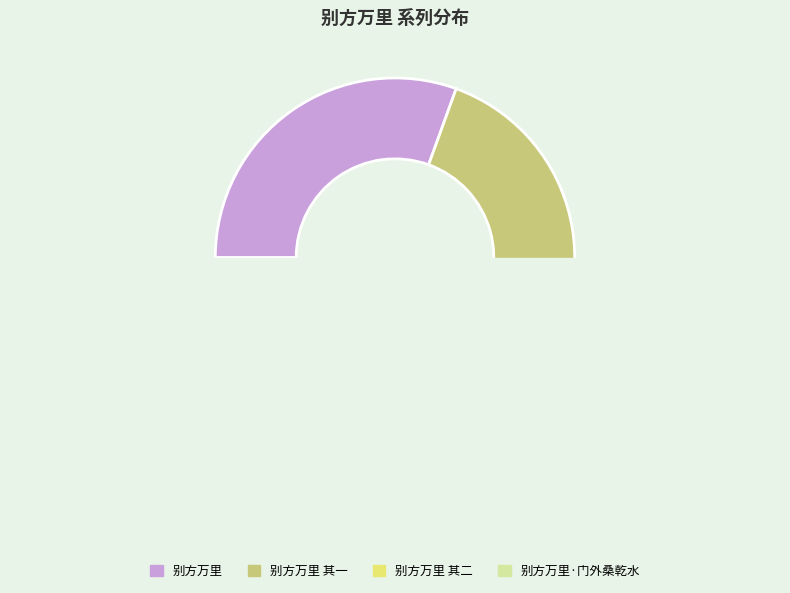

To the nearest percent, what is the difference between the largest and smallest slice percentages?

21%